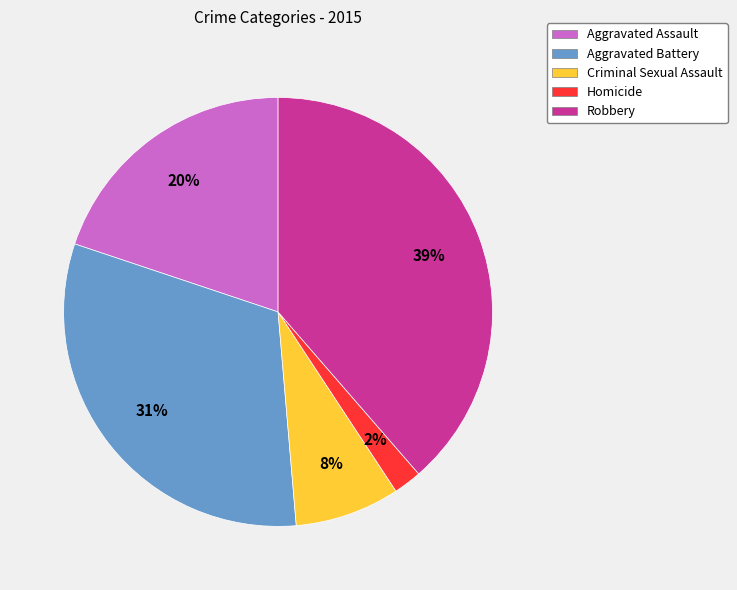

Does Robbery account for over 50% of the chart?

No